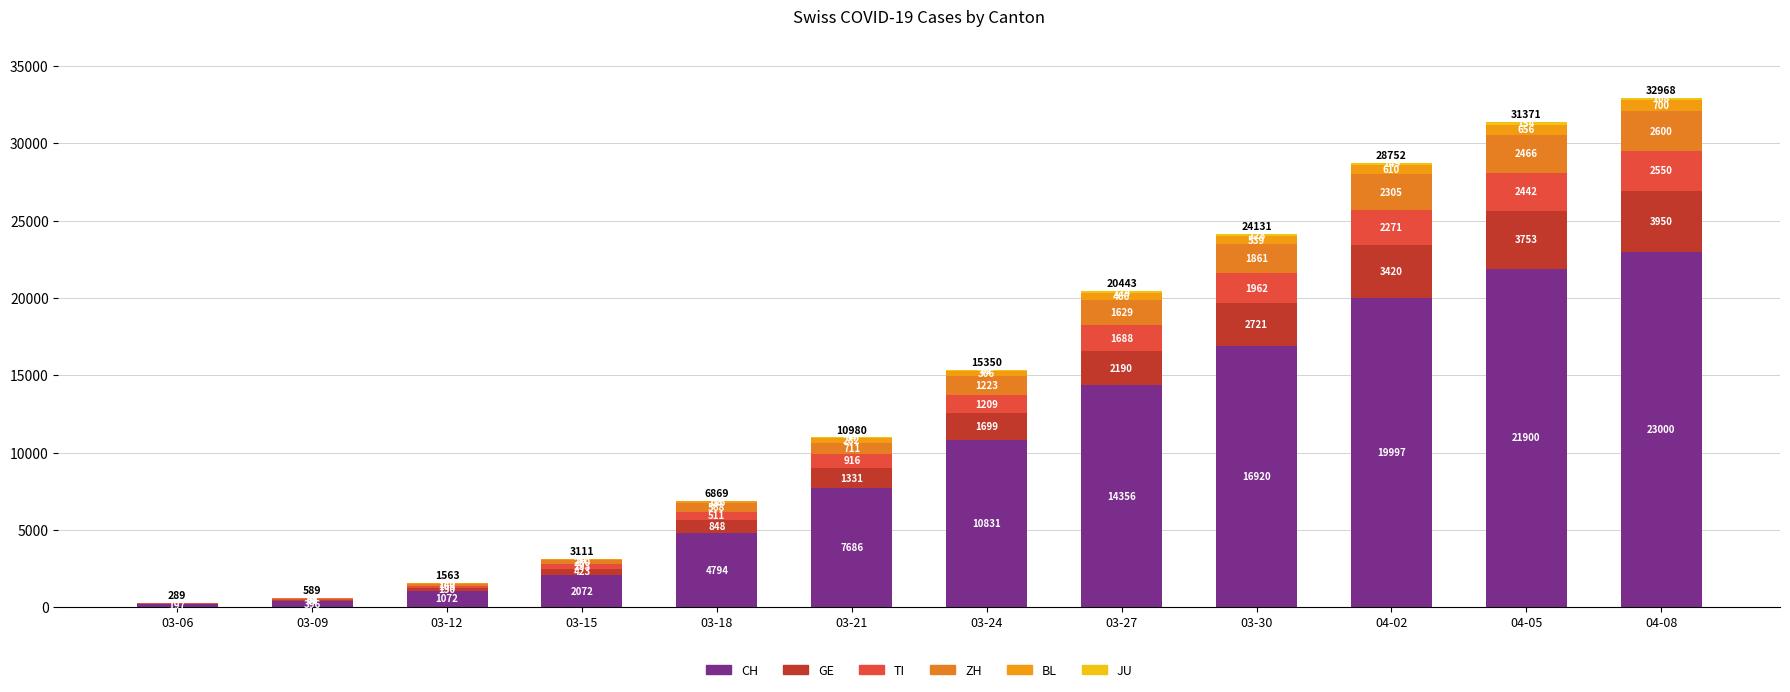

The JU series shows 33 at 04-05. True or false?

False